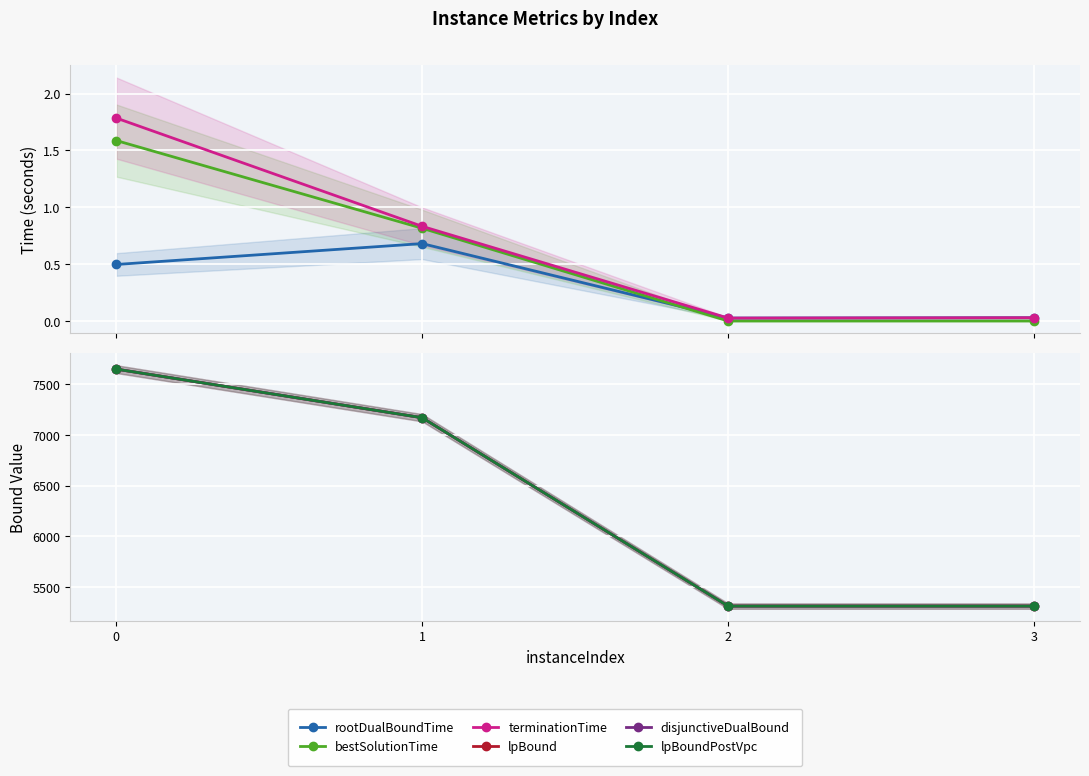

Rank the categories by terminationTime value from highest to lowest.

0, 1, 3, 2